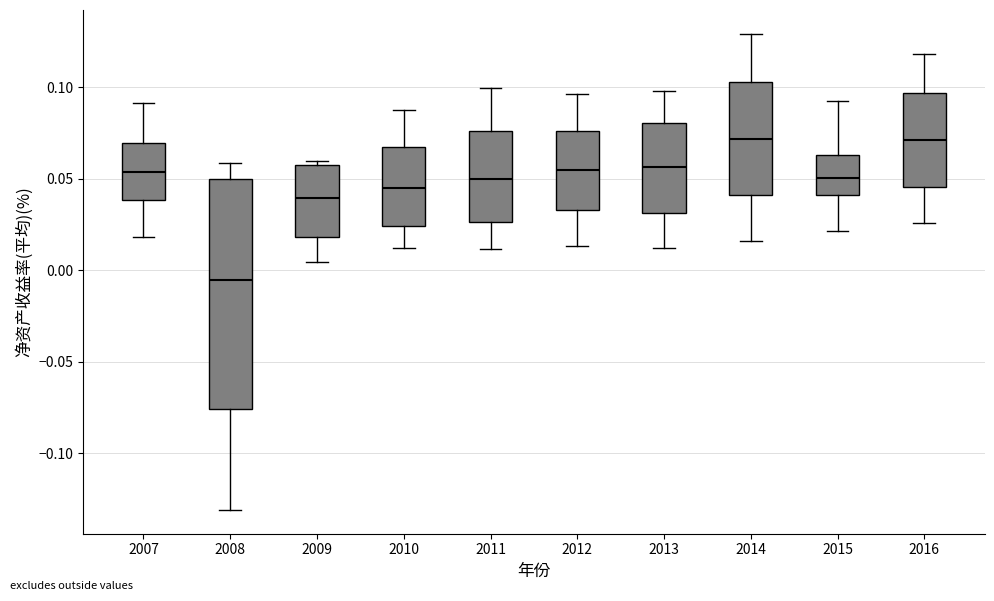

Where is the upper edge of the box at x = 2010 on the y-axis? The values are not printed on the chart, so give them approximately, as read against the axis.

0.070